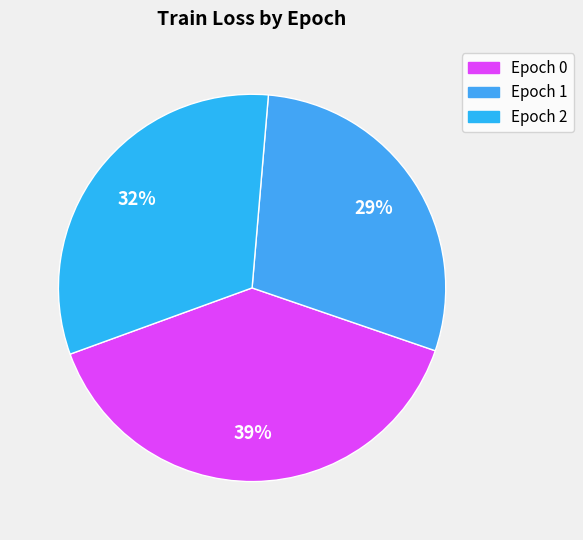

Combined, do Epoch 1 and Epoch 2 account for over 50%?

Yes